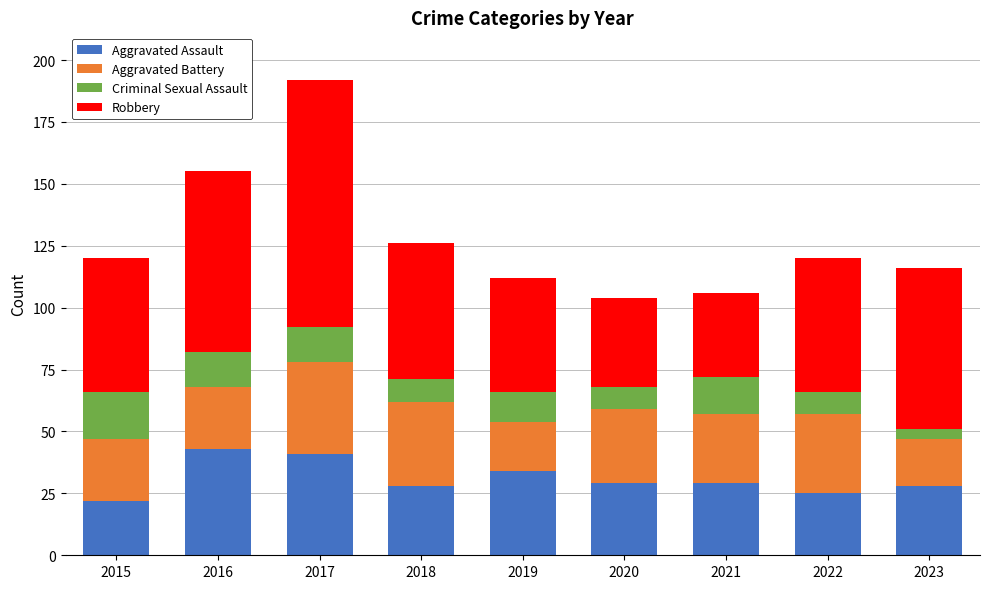

What is the maximum value for Aggravated Assault?

43